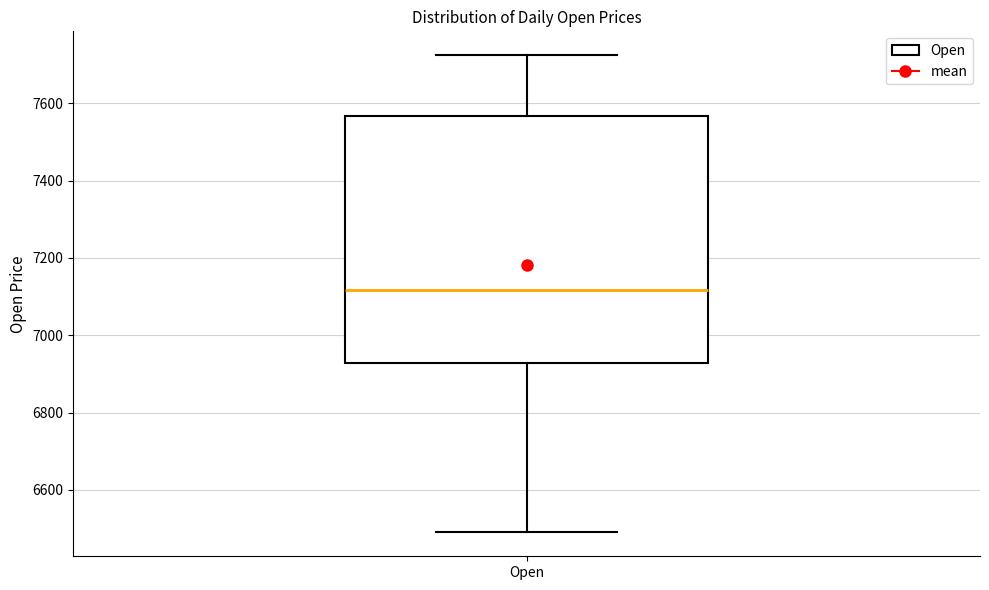

Where does the lower whisker of the box for Open end on the y-axis? The values are not printed on the chart, so give them approximately, as read against the axis.

6480